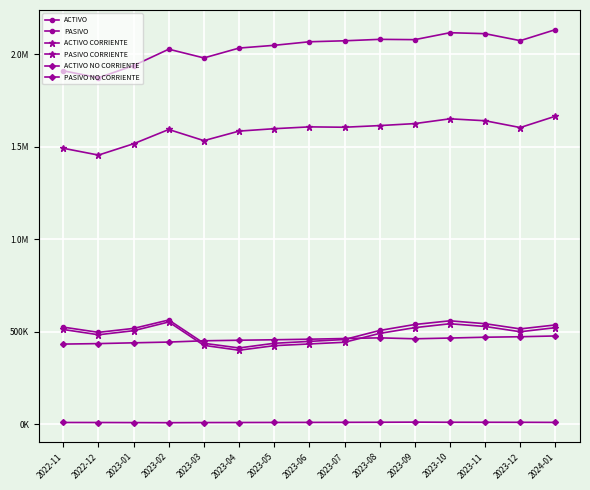

Does the chart have visible grid lines?

Yes